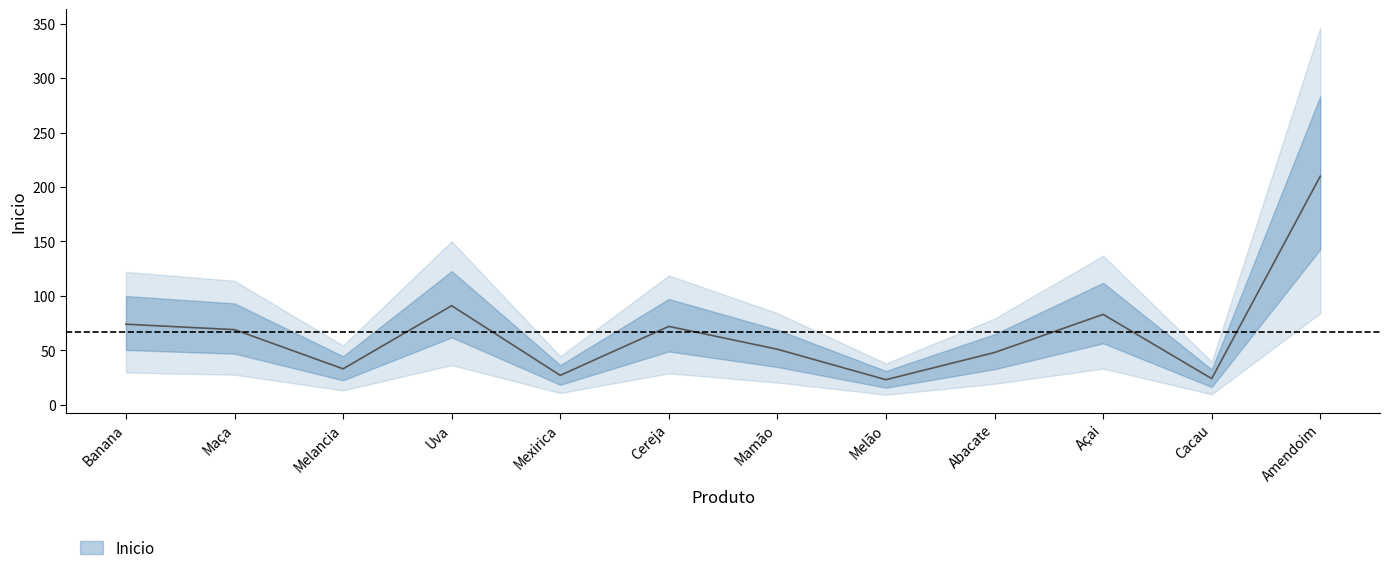

What is the minimum value shown in the chart?

23